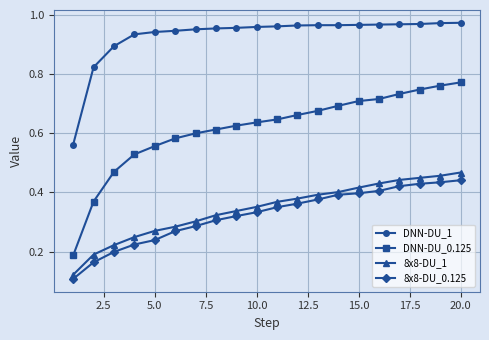

Which series has the widest spread of values?

DNN-DU_0.125